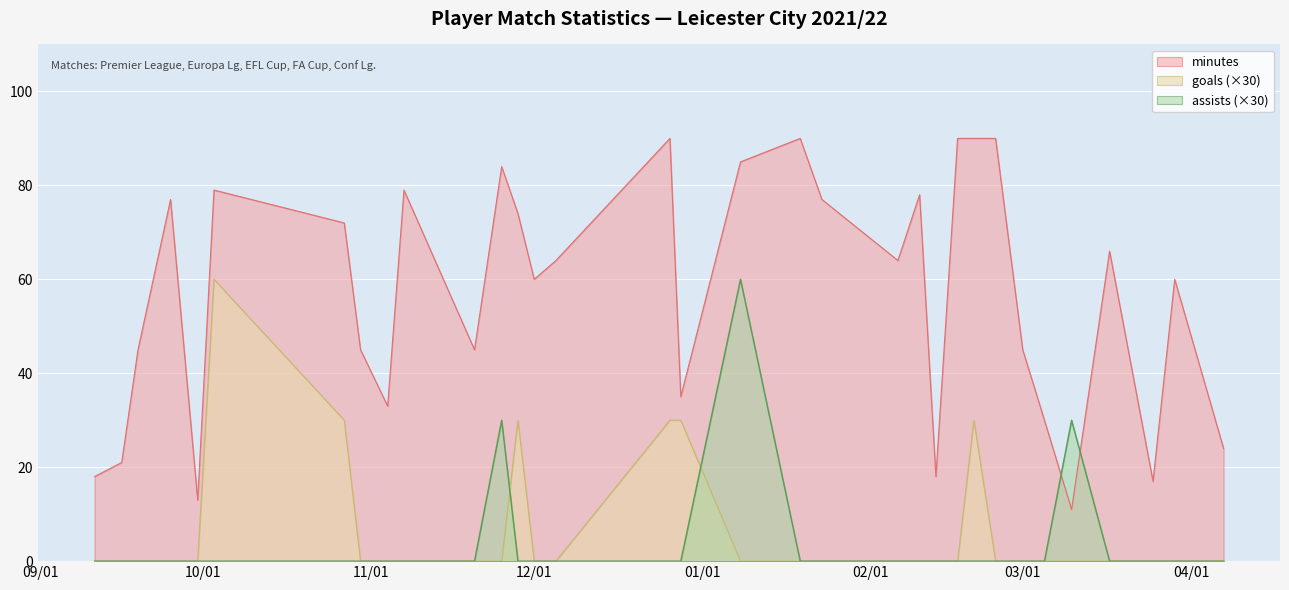

What is the sum of all assists values?

120